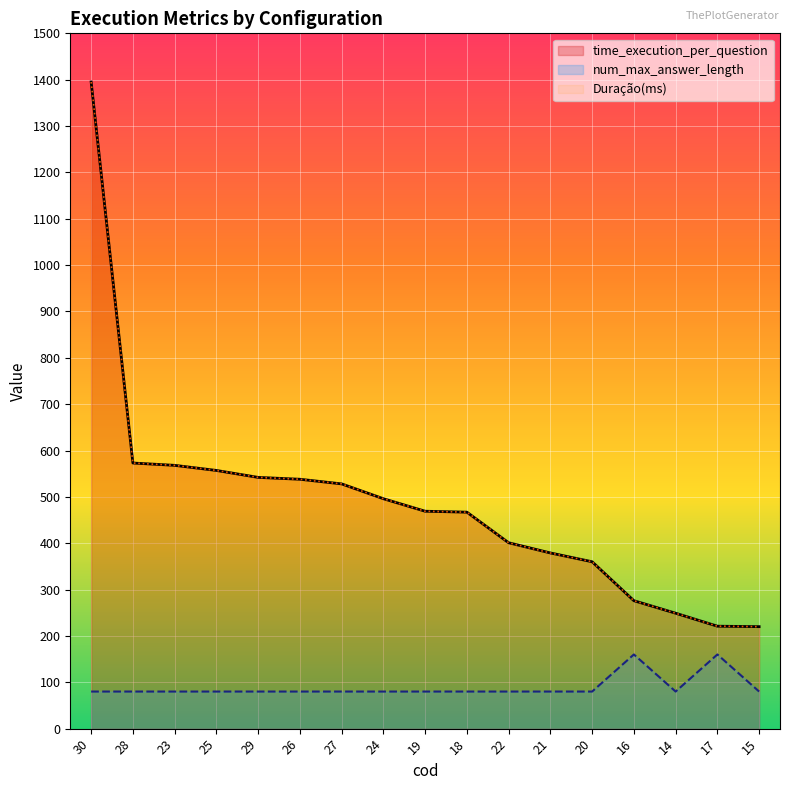

True or false: time_execution_per_question has more than 1 interior local peaks.

False